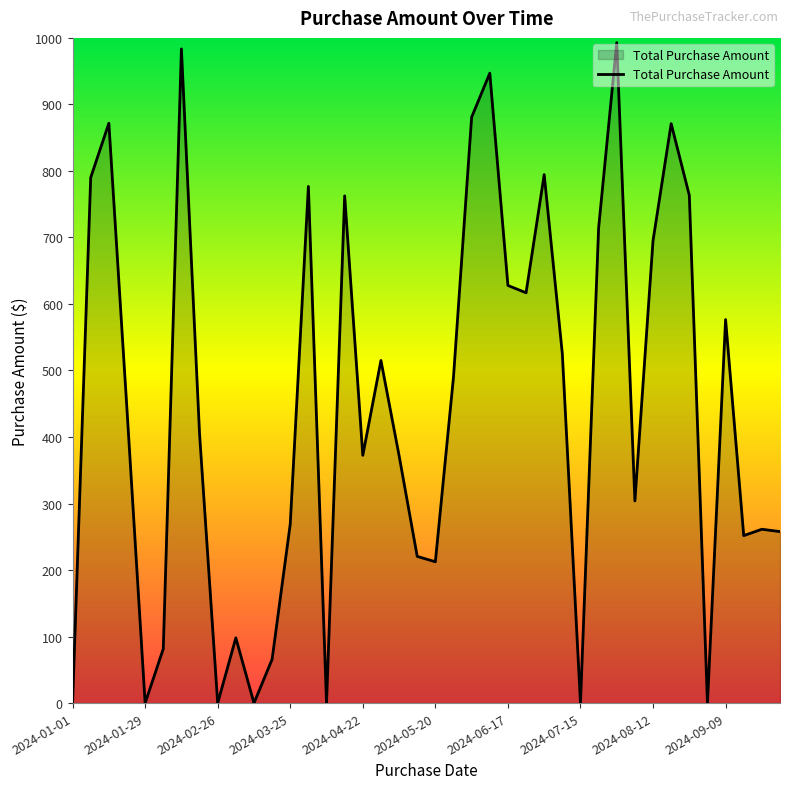

What is the sum of all values?

17806.9